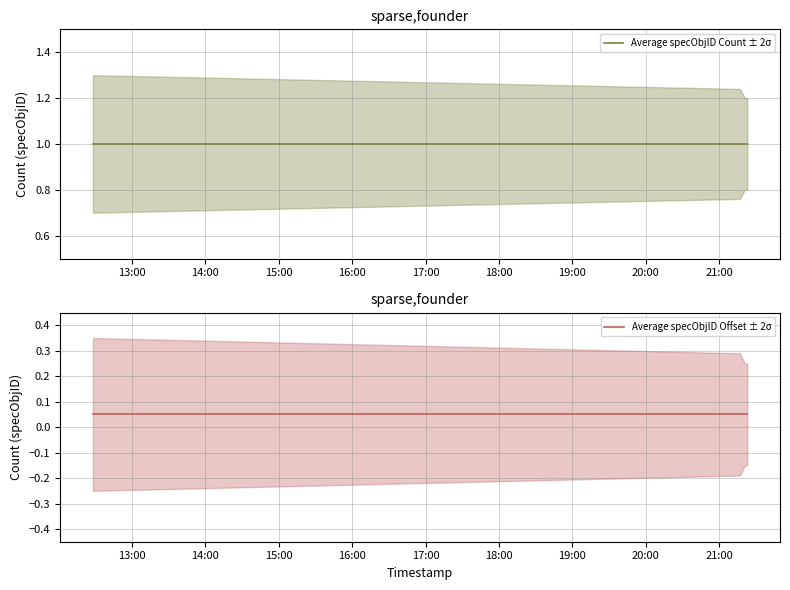

Which series has the largest total across all categories?

Average specObjID Count ± 2σ